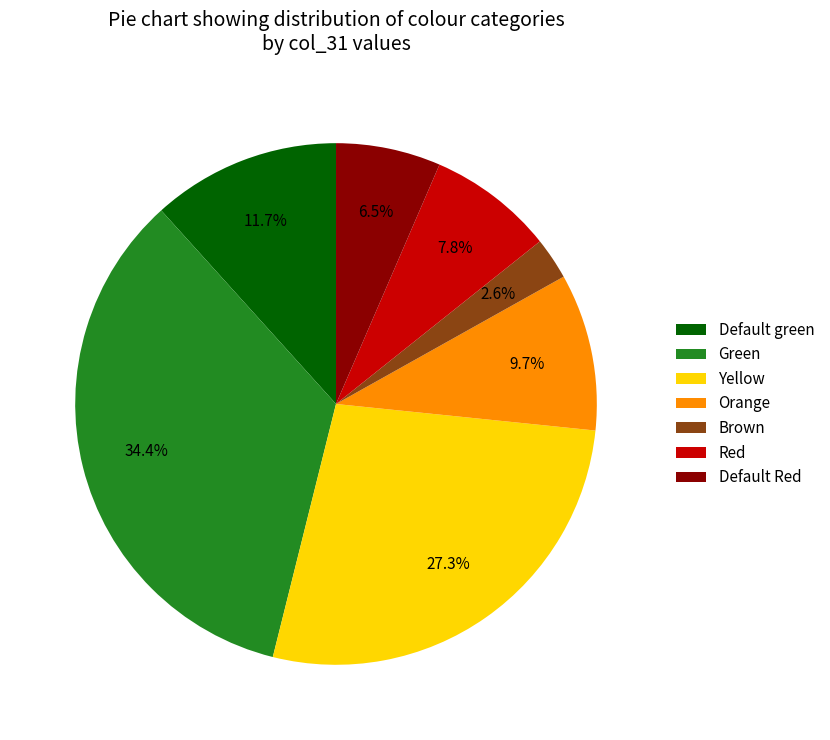

What is the ratio of the value at Default Red to the value at Default green?

0.6